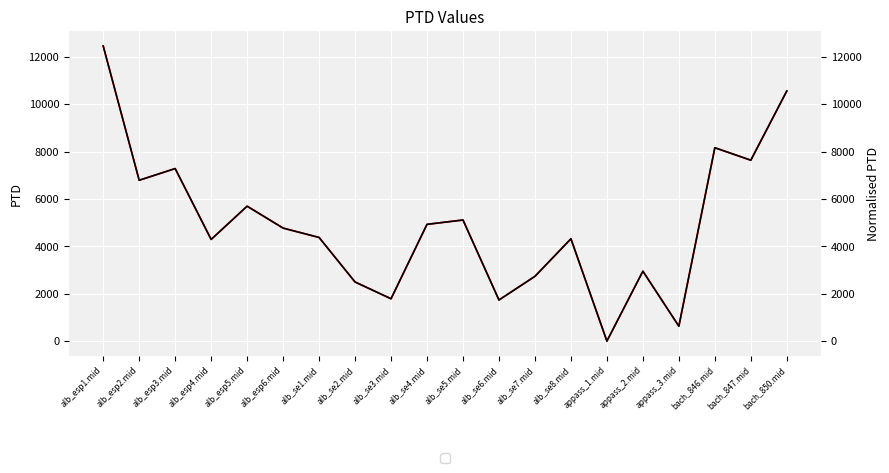

Reading right to left, extract all data points from this chart.

PTD: 10566.2	7641.5	8168.7	629.9	2953.2	0.0	4321.6	2735.7	1736.4	5116.2	4932.4	1788.4	2496.9	4378.0	4773.9	5699.6	4294.4	7288.7	6794.3	12466.7
Normalised PTD: 10566.2	7641.5	8168.7	629.9	2953.2	0.0	4321.6	2735.7	1736.4	5116.2	4932.4	1788.4	2496.9	4378.0	4773.9	5699.6	4294.4	7288.7	6794.3	12466.7